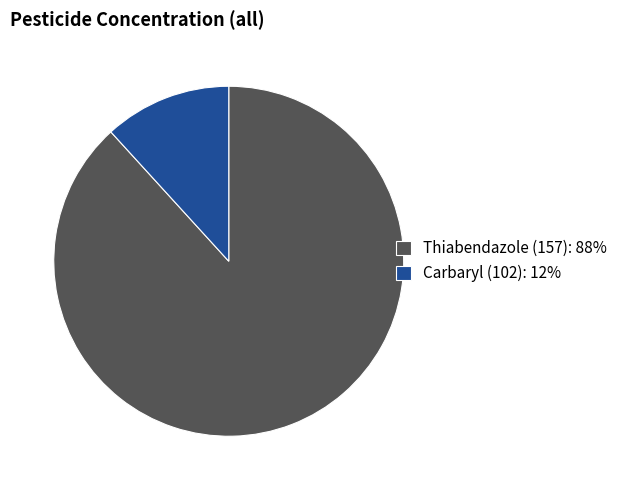

Does any single category account for the majority?

Yes